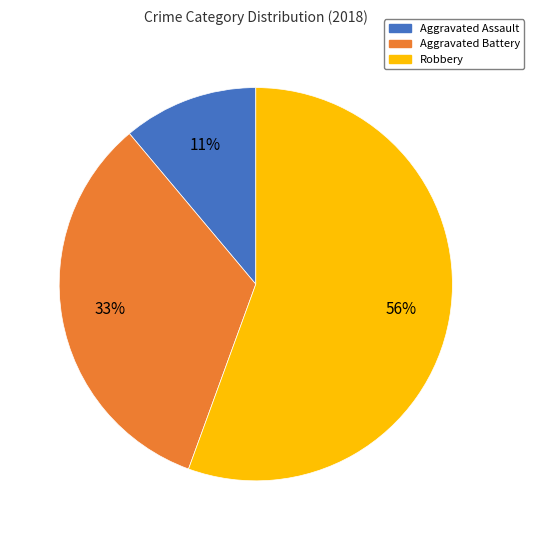

To the nearest percent, what is the difference between the Aggravated Assault and Aggravated Battery slice percentages?

22%